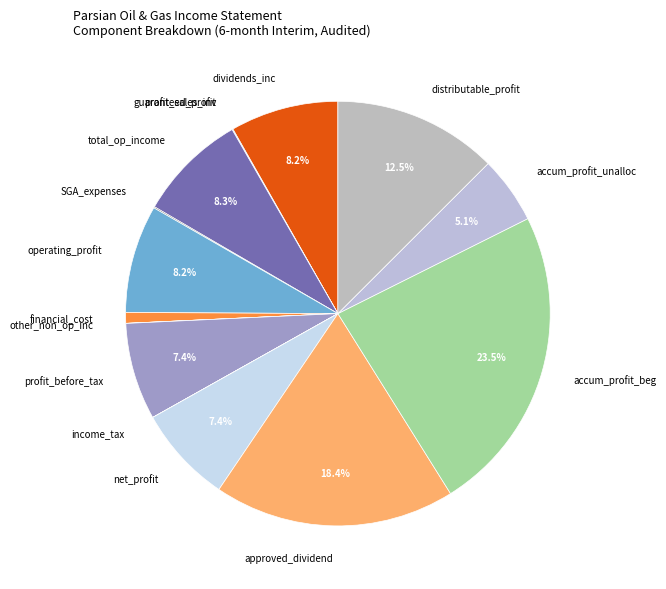

Does profit_before_tax account for over 50% of the chart?

No